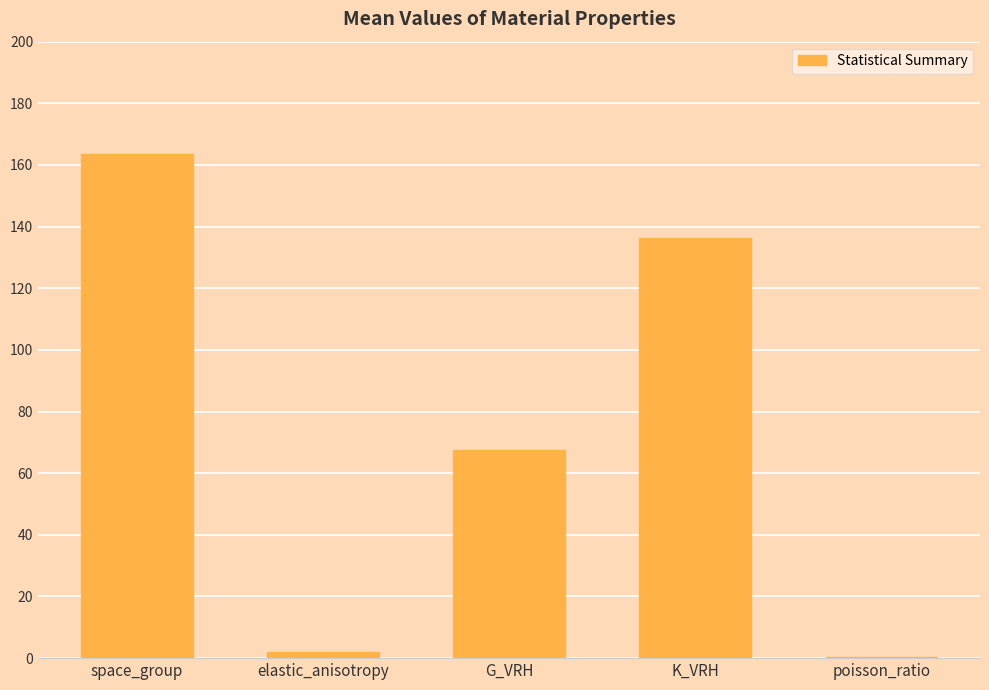

What is the greatest value displayed?

163.4